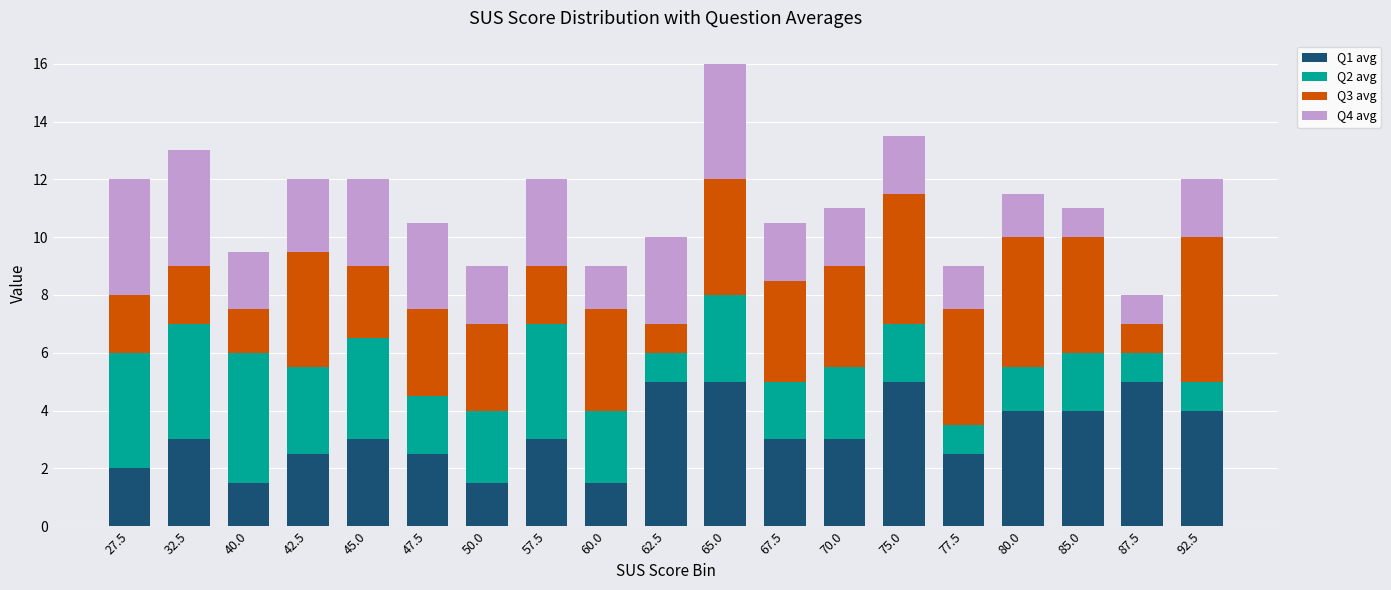

At which category is the sum across all series the highest?

65.0